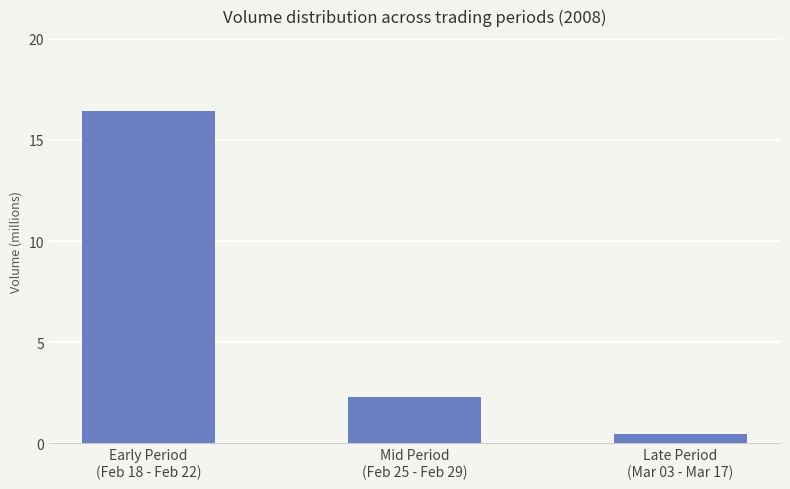

Reading left to right, what are all the values shown in this chart?

Early Period
(Feb 18 - Feb 22)=16444938	Mid Period
(Feb 25 - Feb 29)=2300300	Late Period
(Mar 03 - Mar 17)=437632